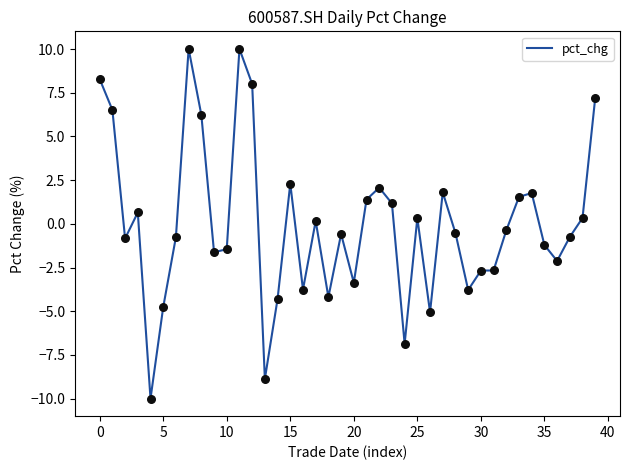

What is the maximum value shown in the chart?

10.0